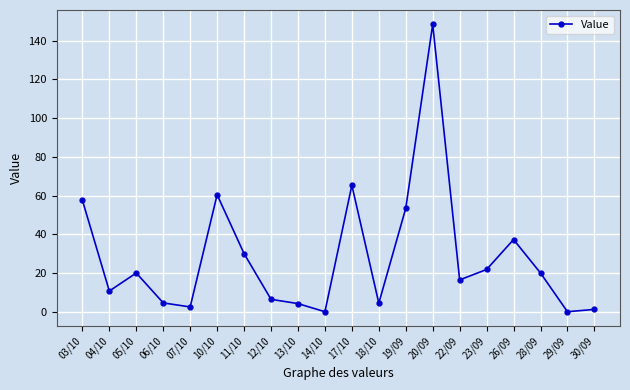

How many interior local peaks (higher than both neighbors) does the data have?

5